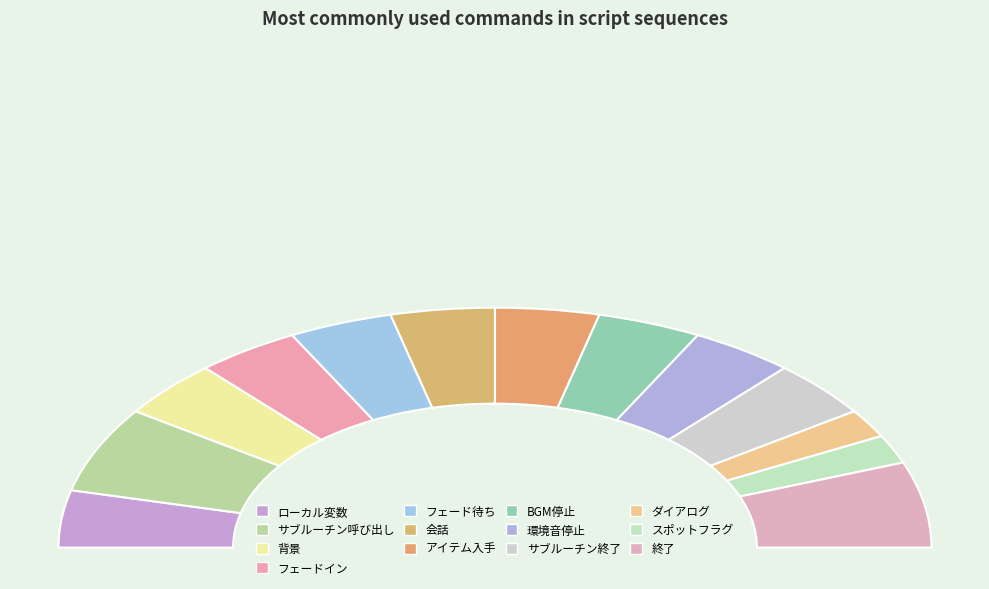

Is フェード待ち the majority of the pie?

No